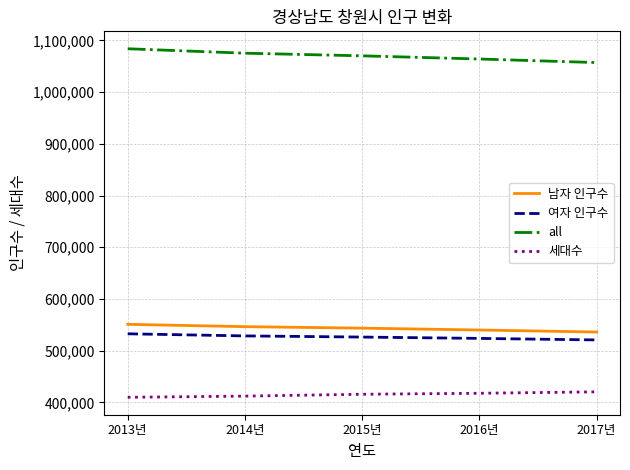

True or false: 세대수 and 여자 인구수 cross at least once.

False